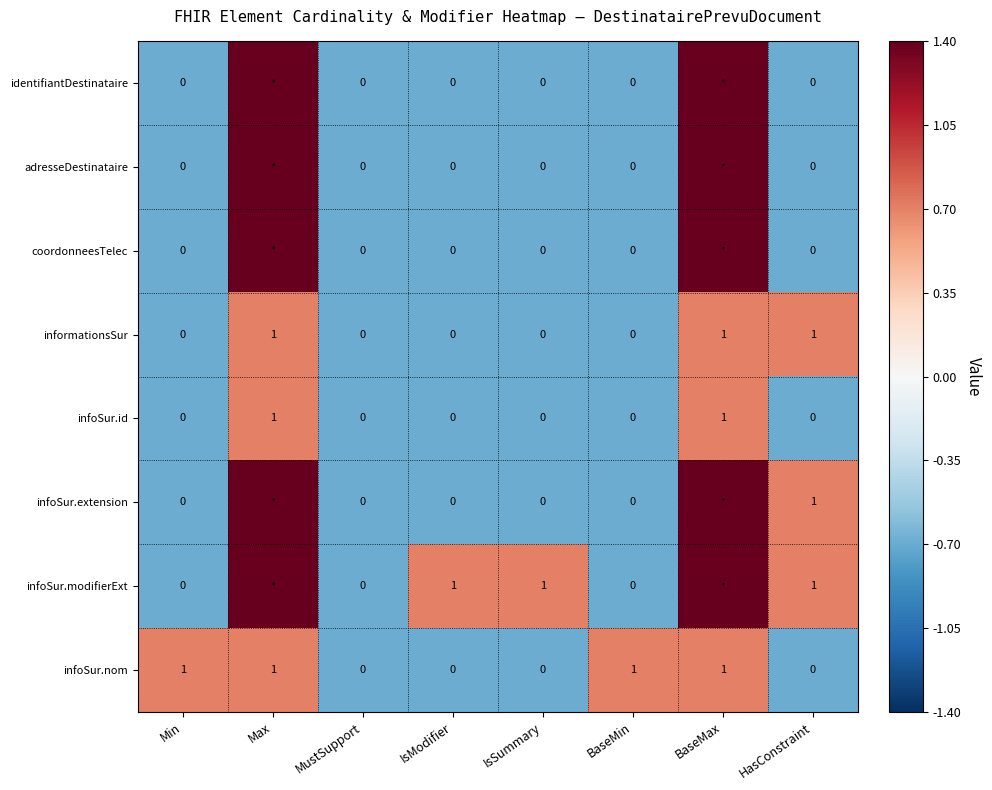

The value of informationsSur at IsSummary is 0.3. True or false?

False